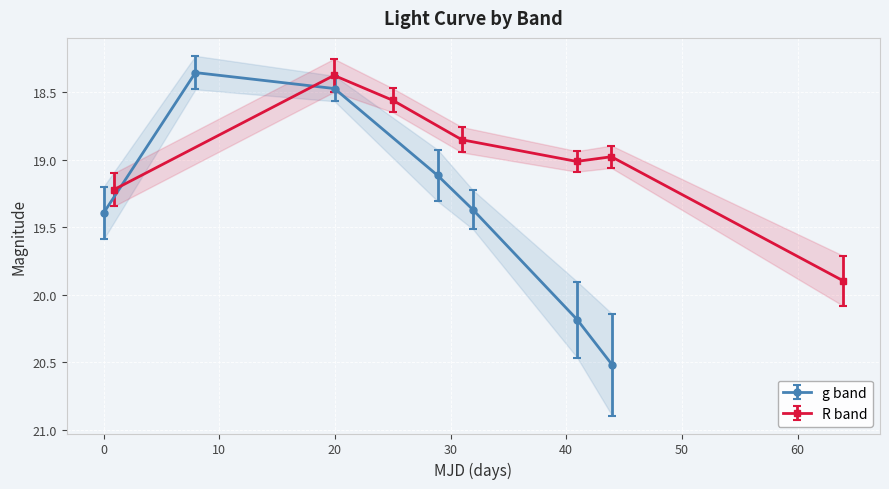

List the series in order of their peak value, lowest first.

R band, g band